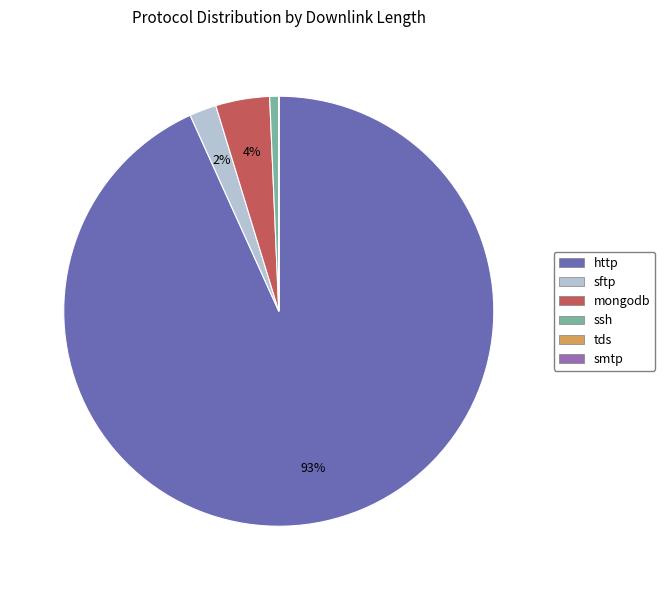

Which category has the biggest portion of the pie?

http